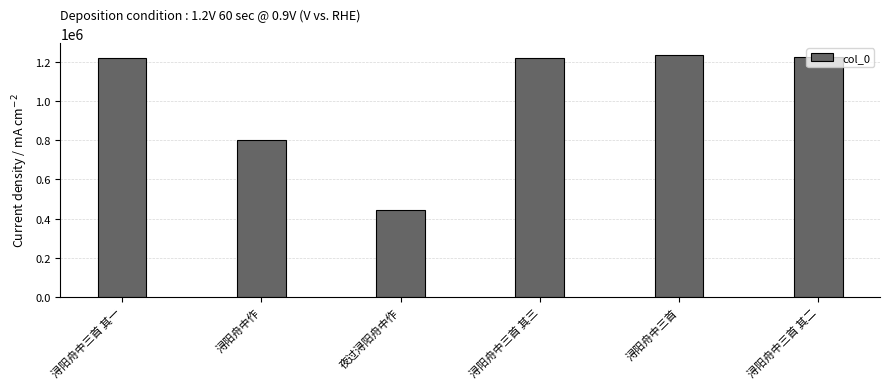

Where is the data nearest to the value 840770?

浔阳舟中作